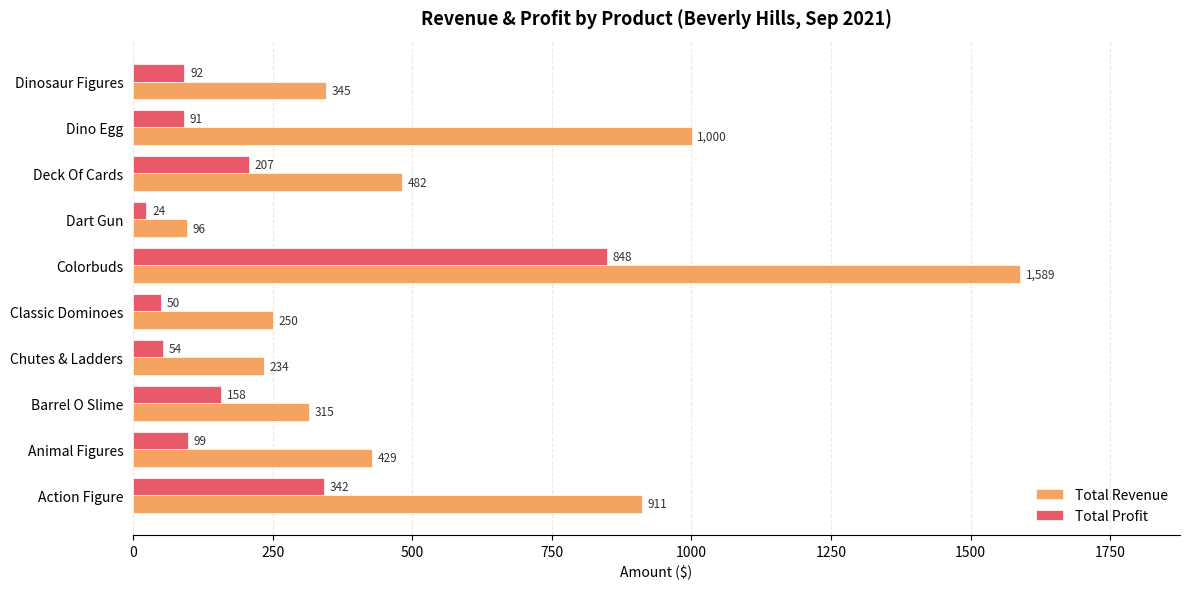

What is the difference between the maximum and second lowest values in the Total Profit series?

798.0